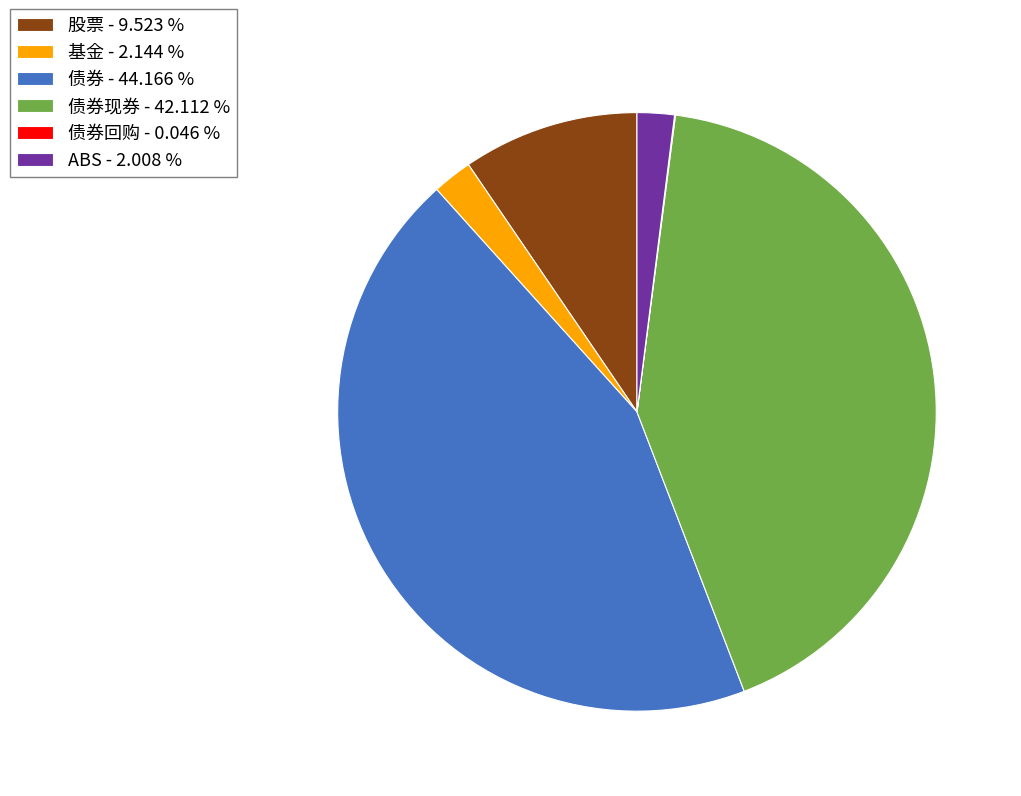

Does 股票 - 9.523 % account for over 50% of the chart?

No